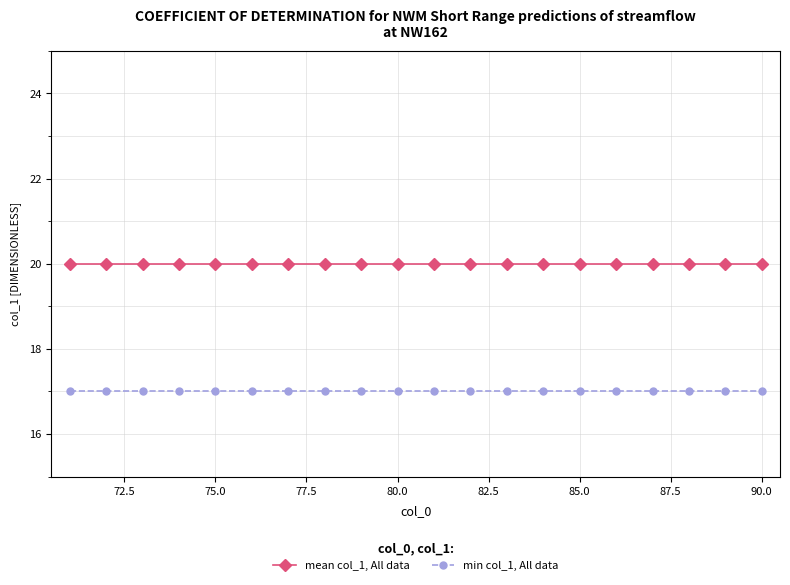

What is the maximum value for mean col_1, All data?

20